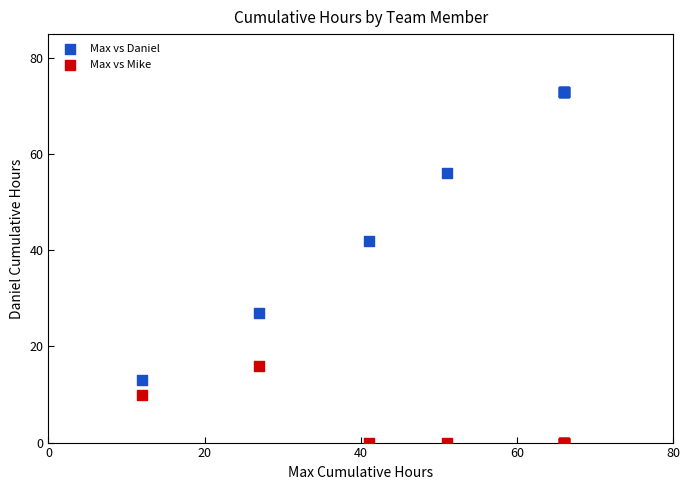

In the Max vs Daniel series, what Y value is closest to 43?

42